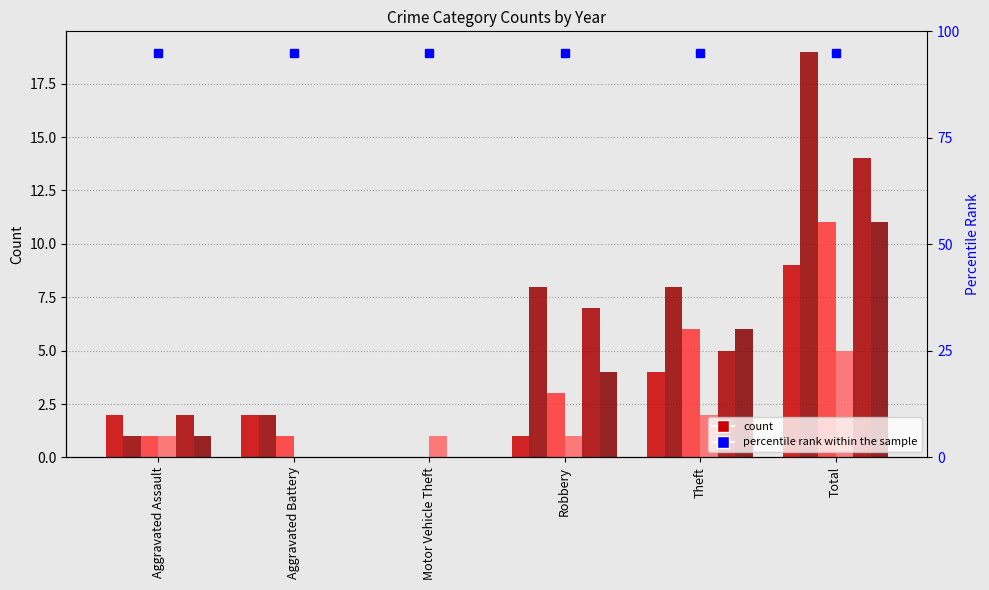

List the labels in order of 2022 value, smallest first.

Aggravated Battery, Aggravated Assault, Motor Vehicle Theft, Robbery, Theft, Total